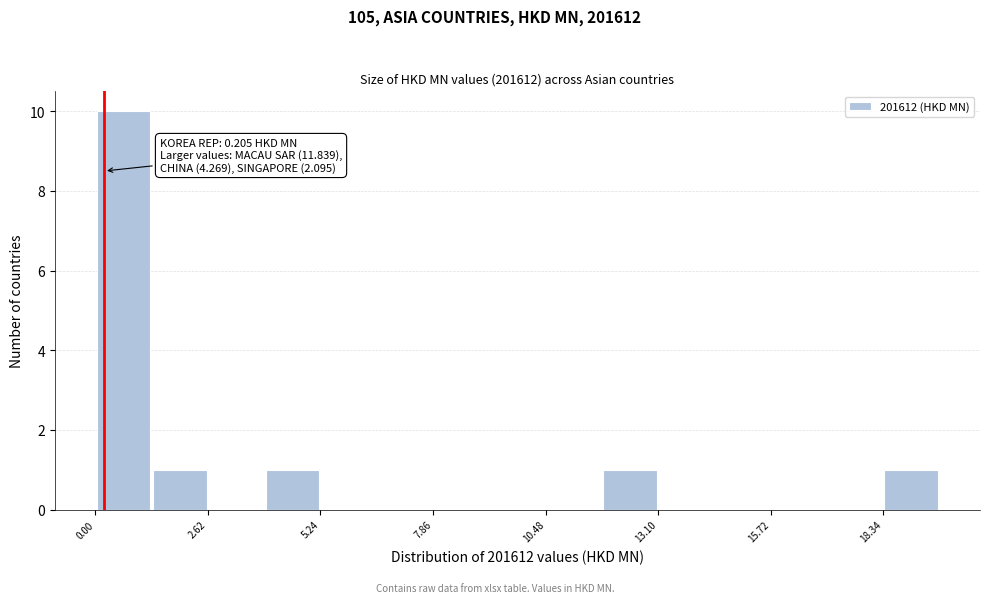

Read against the x-axis, roughly where is the centre of the tallest bar?

0.5